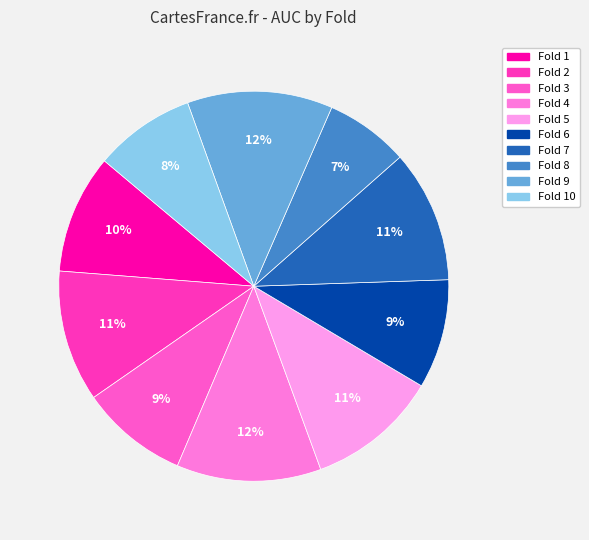

How many segments does this pie chart have?

10